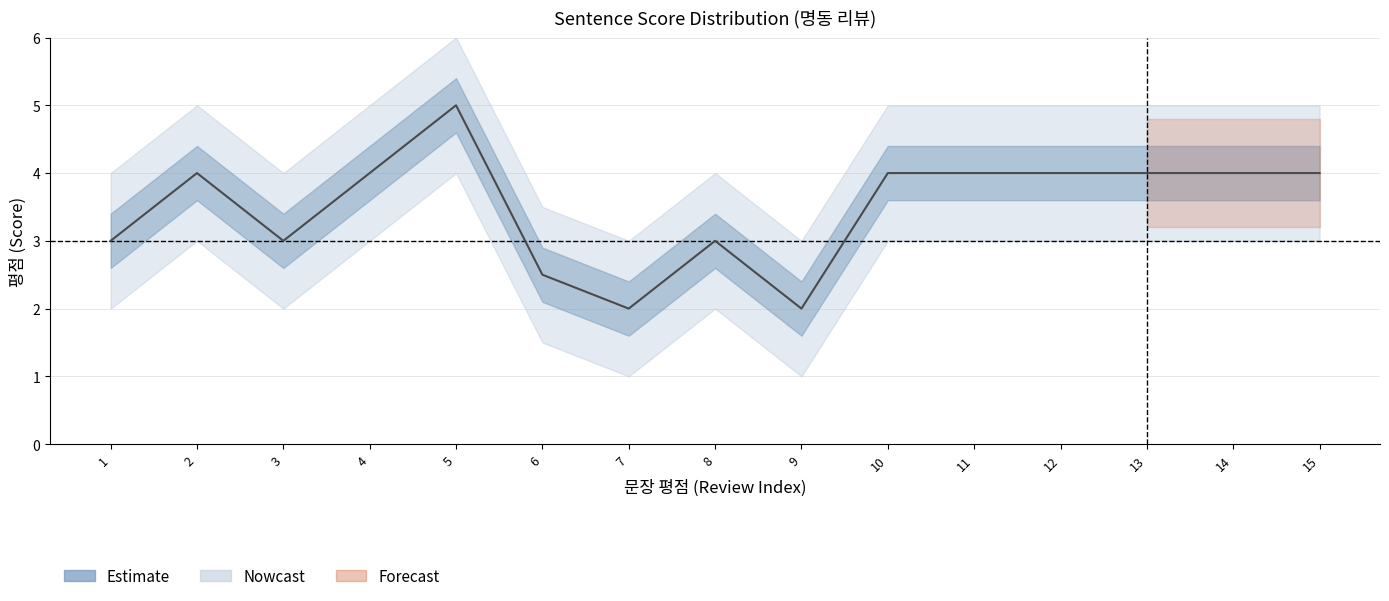

How many interior local valleys (lower than both neighbors) does the data have?

3